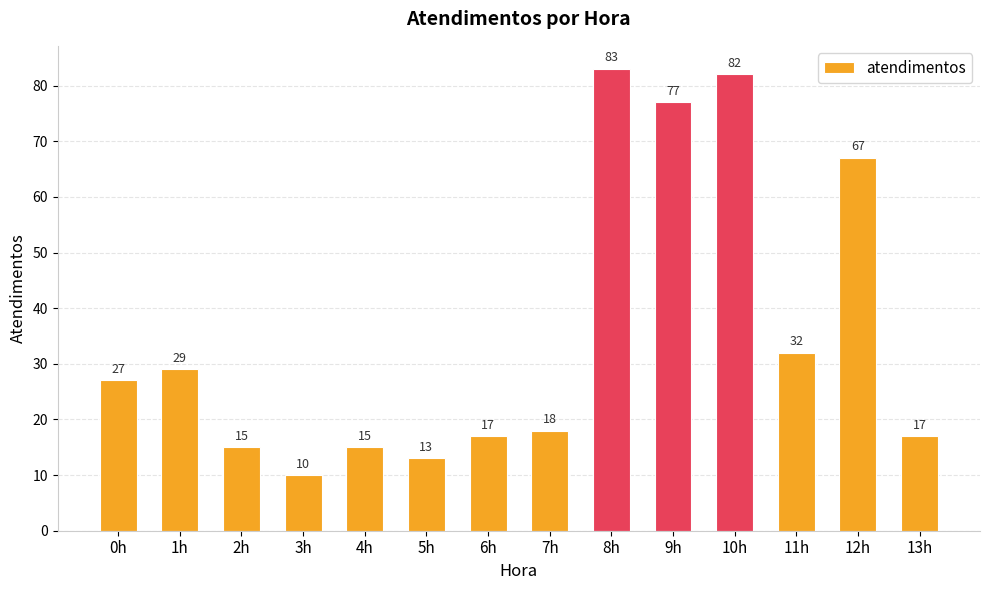

What is the label of the 11th bar from the right?

3h